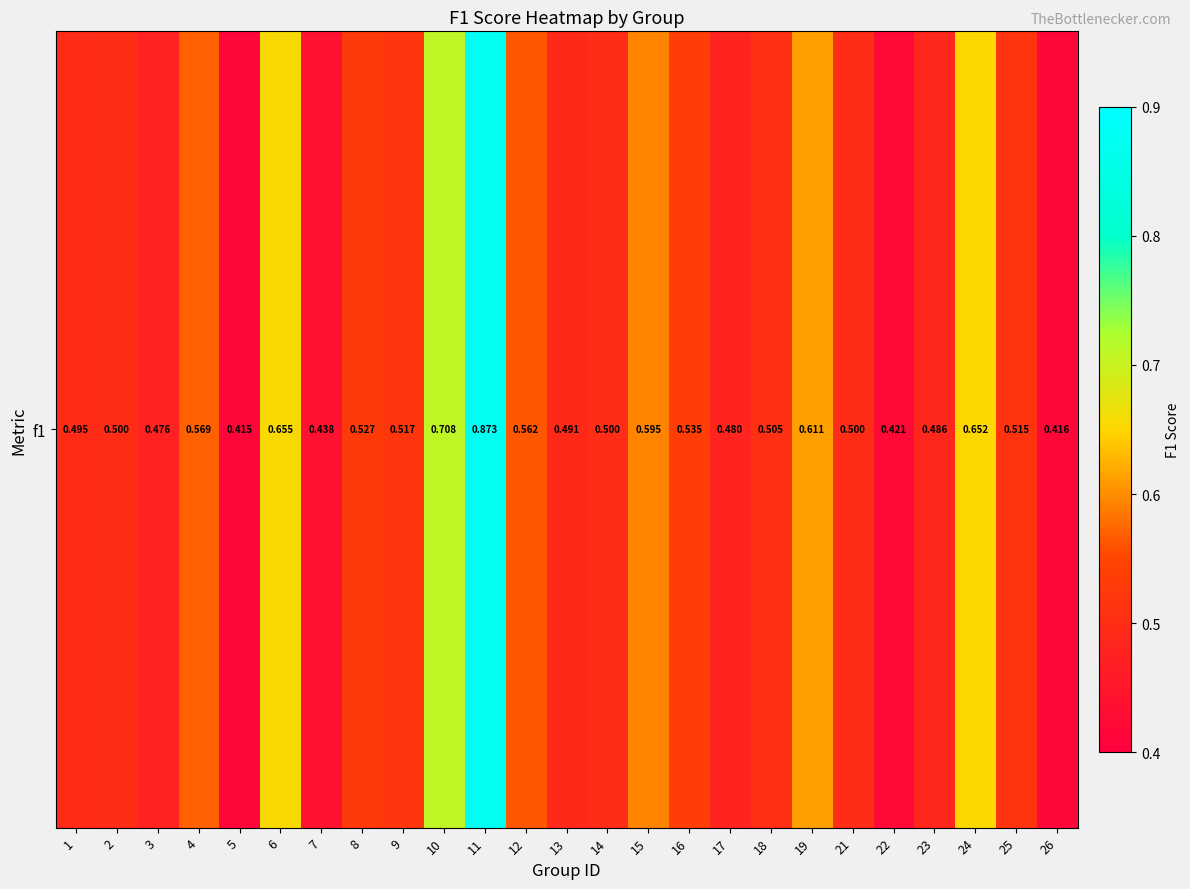

What is the change in value from 3 to 22?

-0.1